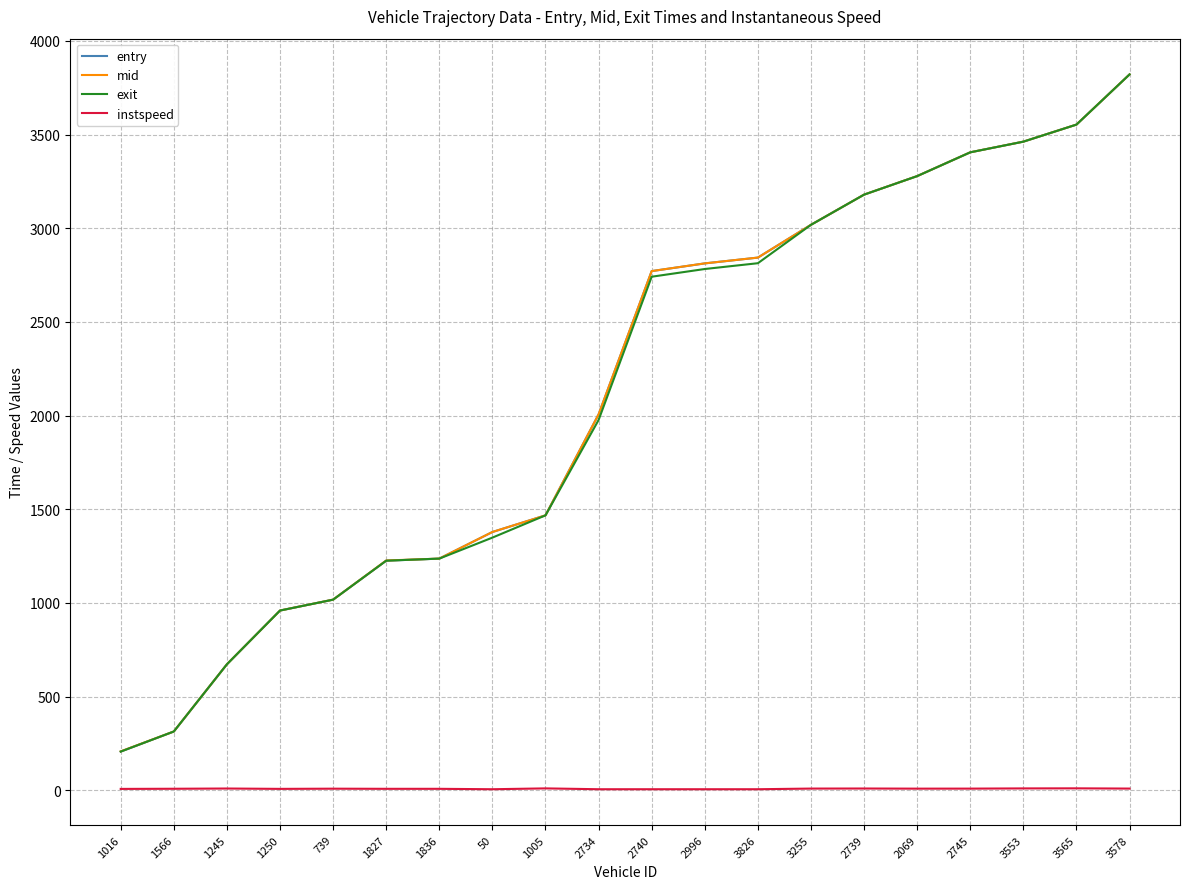

True or false: mid has a value of 3553.1 at 3565.

True